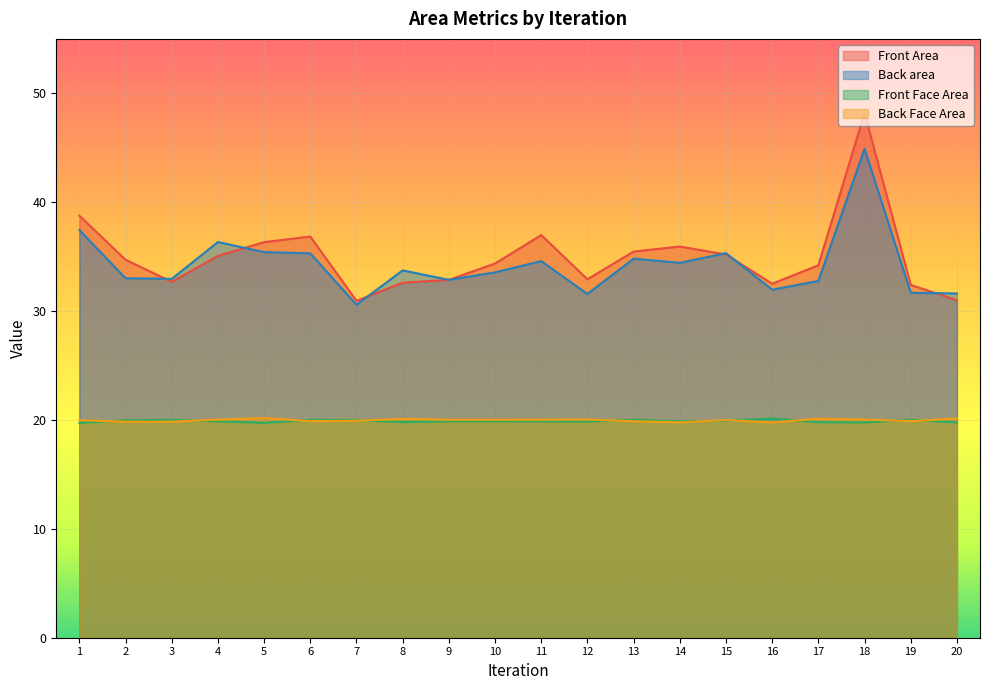

Reading right to left, transcribe all the data shown in this chart.

Front Area: 20=31.0	19=32.4	18=48.2	17=34.2	16=32.5	15=35.2	14=35.9	13=35.5	12=32.9	11=37.0	10=34.4	9=32.9	8=32.6	7=30.9	6=36.8	5=36.3	4=35.1	3=32.7	2=34.7	1=38.8
Back area: 20=31.6	19=31.7	18=44.9	17=32.8	16=32.0	15=35.3	14=34.4	13=34.8	12=31.6	11=34.6	10=33.6	9=32.9	8=33.7	7=30.6	6=35.3	5=35.4	4=36.3	3=33.0	2=33.0	1=37.4
Front Face Area: 20=19.8	19=20.0	18=19.8	17=19.8	16=20.1	15=19.9	14=19.9	13=20.0	12=19.9	11=19.9	10=19.9	9=19.9	8=19.8	7=20.0	6=20.0	5=19.7	4=19.9	3=20.0	2=20.0	1=19.7
Back Face Area: 20=20.1	19=19.9	18=20.0	17=20.1	16=19.8	15=20.0	14=19.8	13=19.9	12=20.0	11=20.0	10=20.0	9=20.0	8=20.1	7=19.9	6=19.9	5=20.2	4=20.0	3=19.8	2=19.8	1=20.0